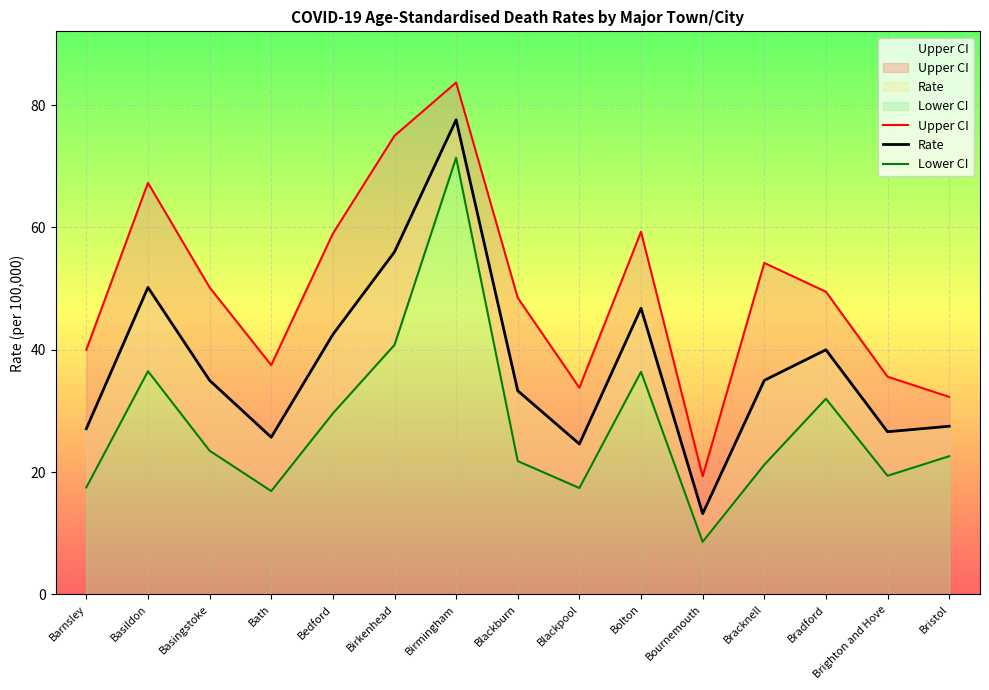

Which has a higher value, Bristol or Brighton and Hove?

Brighton and Hove